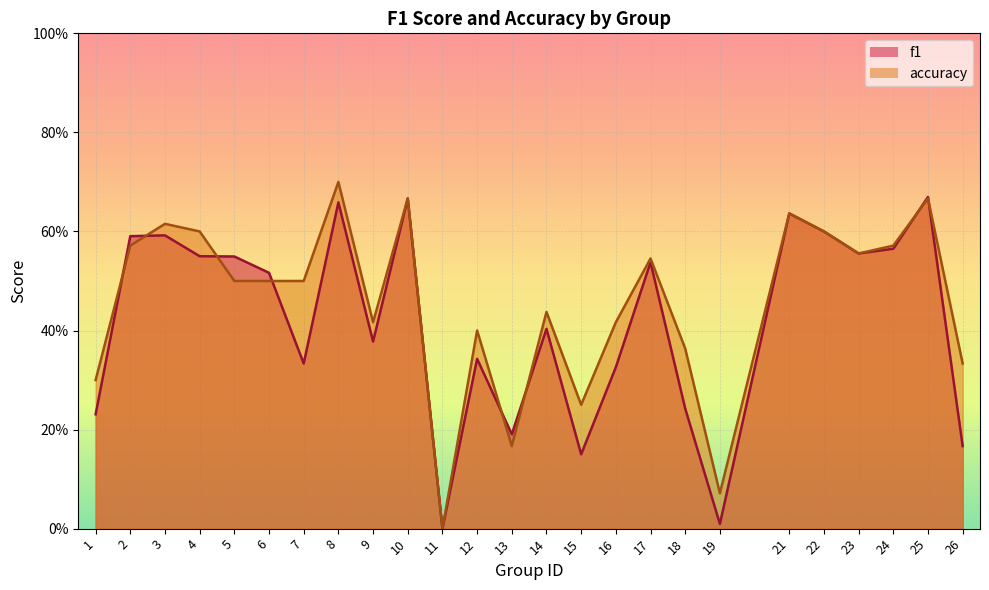

The value of f1 at 3 is 0.9. True or false?

False